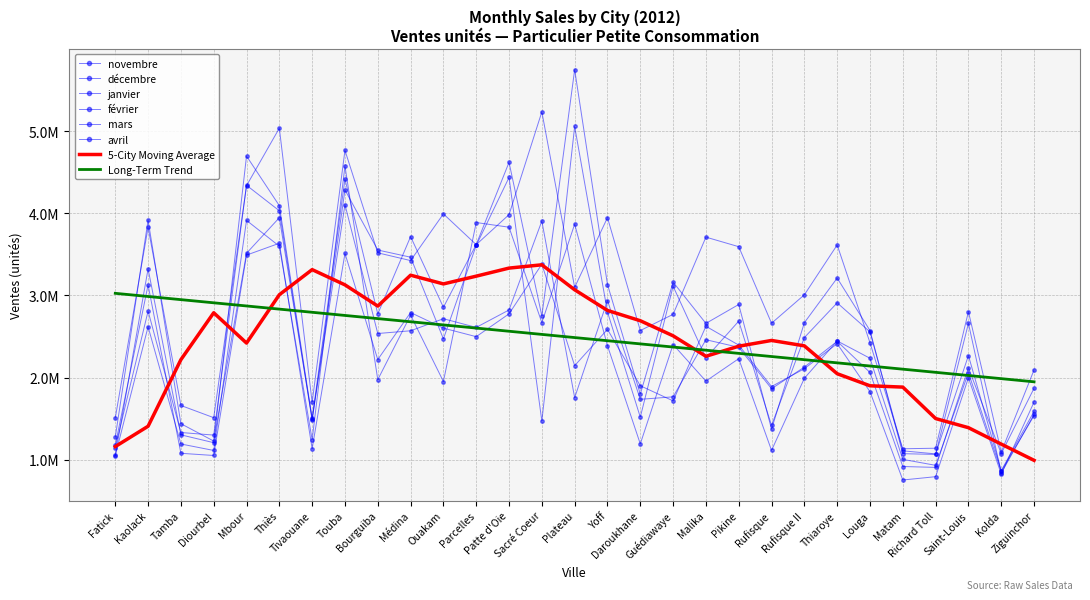

What is the difference between the décembre values at Plateau and Tamba?

1437255